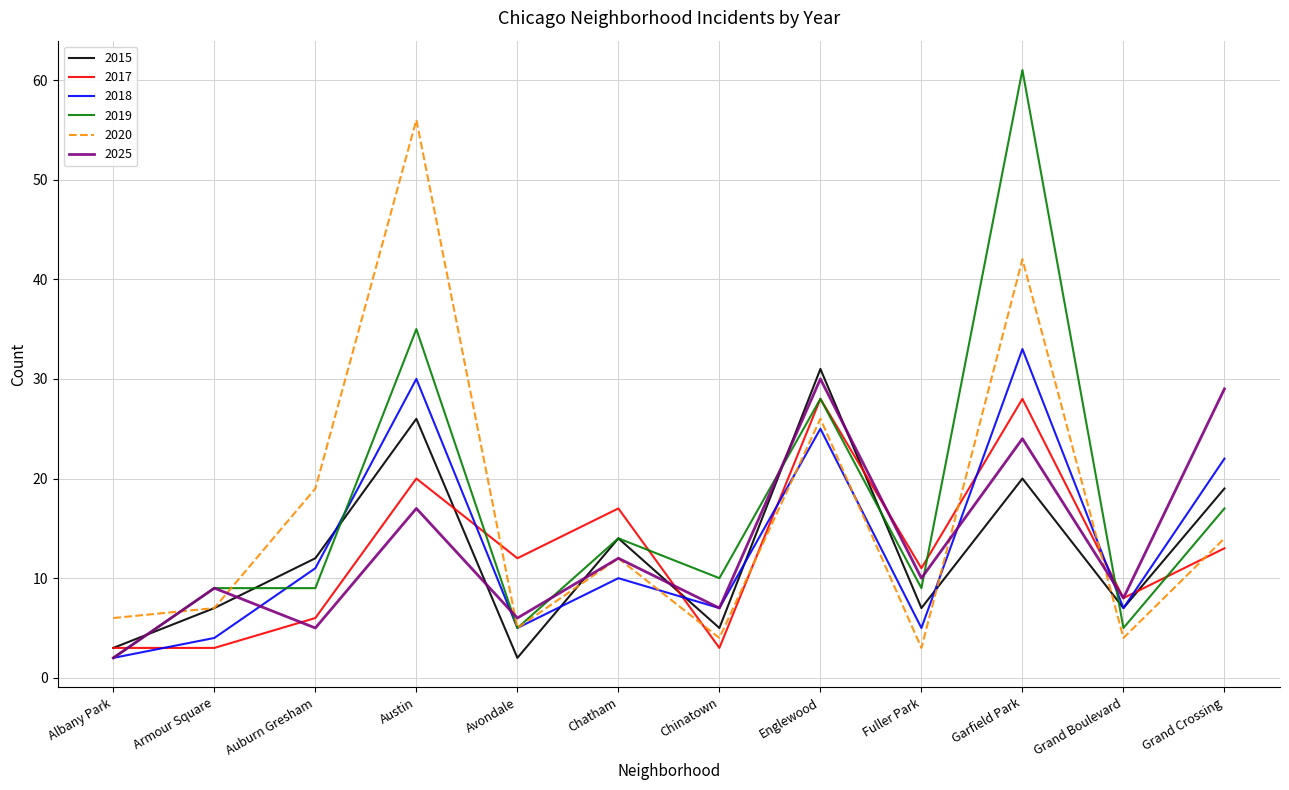

What is the difference between the highest and lowest values at Grand Boulevard?

4